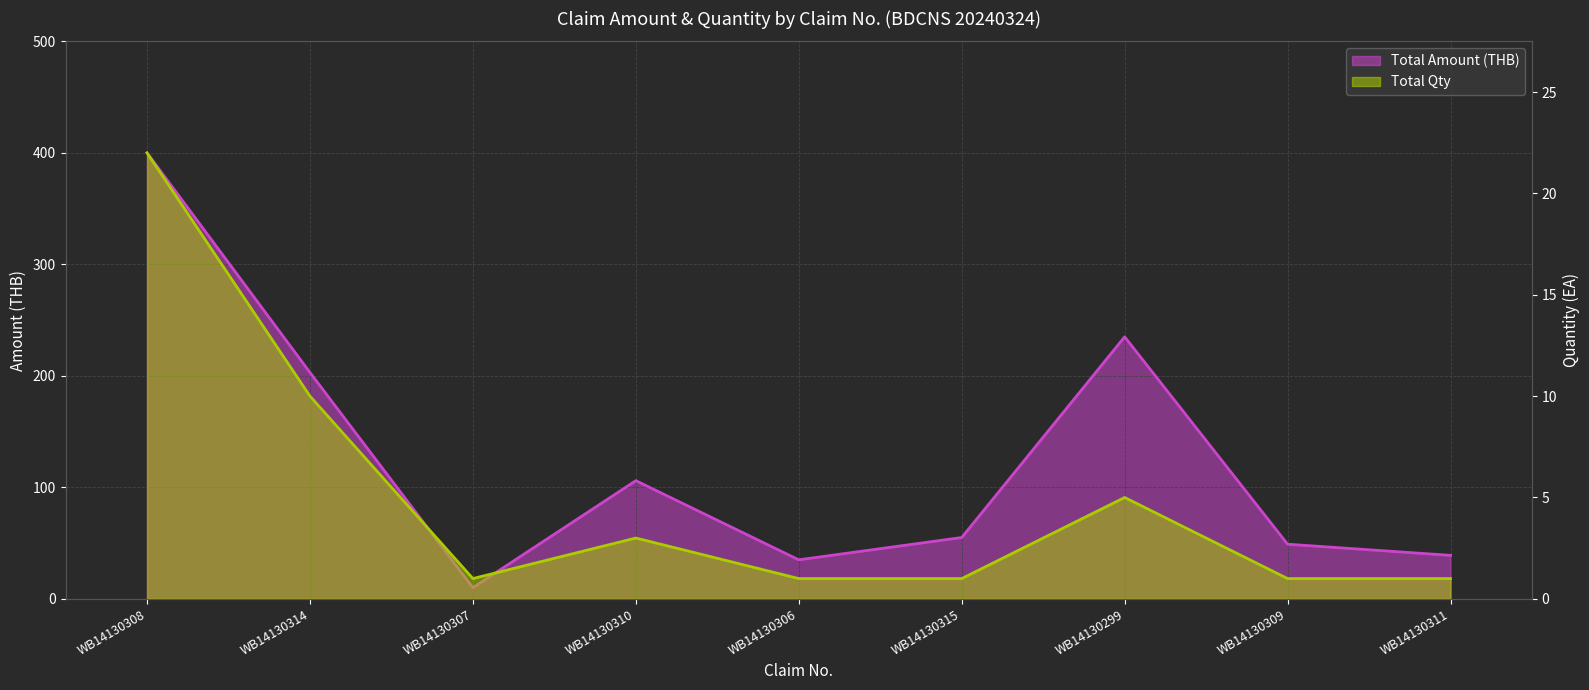

At which category does Total Qty reach its first local valley?

WB14130307